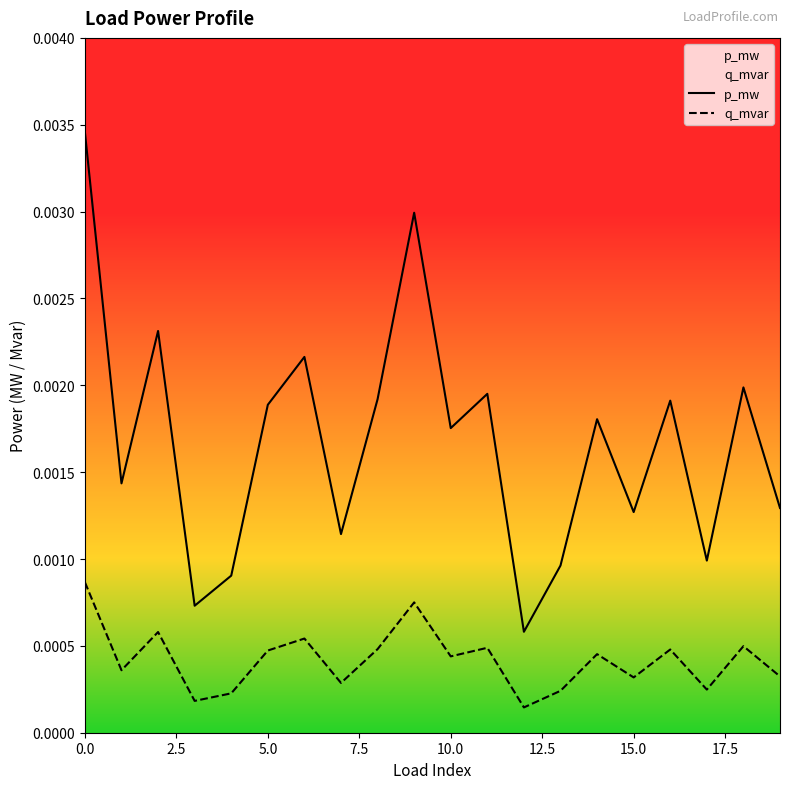

True or false: p_mw and q_mvar cross at least once.

False